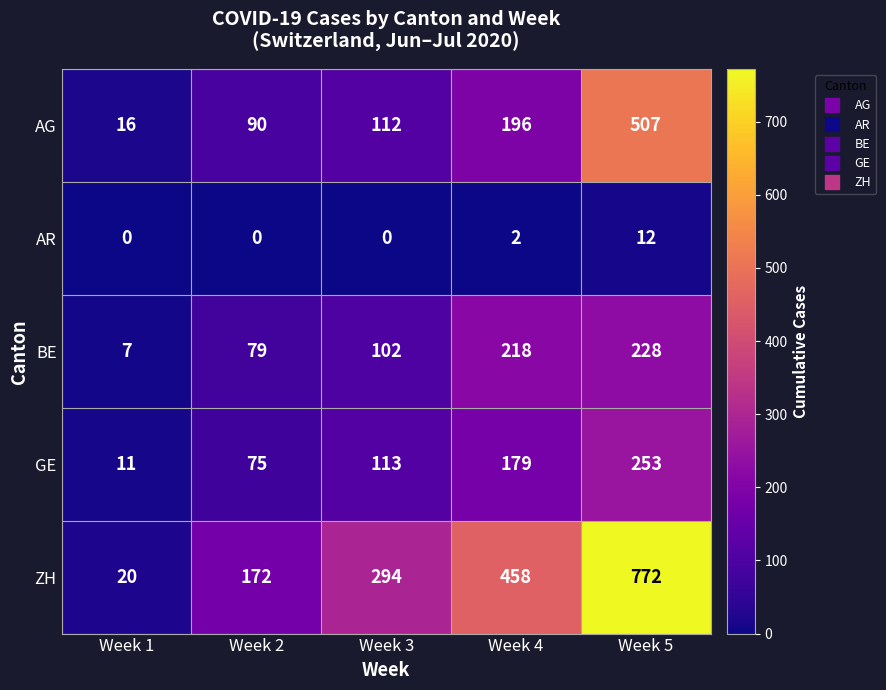

At how many categories does at least one series exceed 348?

2